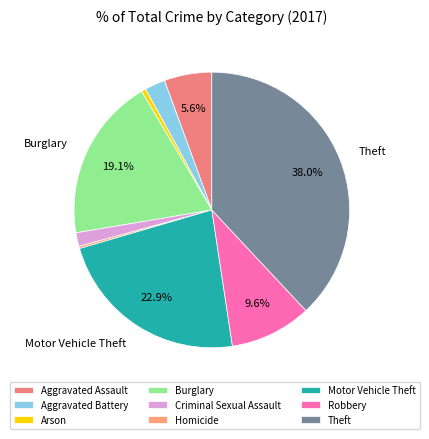

Does Criminal Sexual Assault account for over 50% of the chart?

No